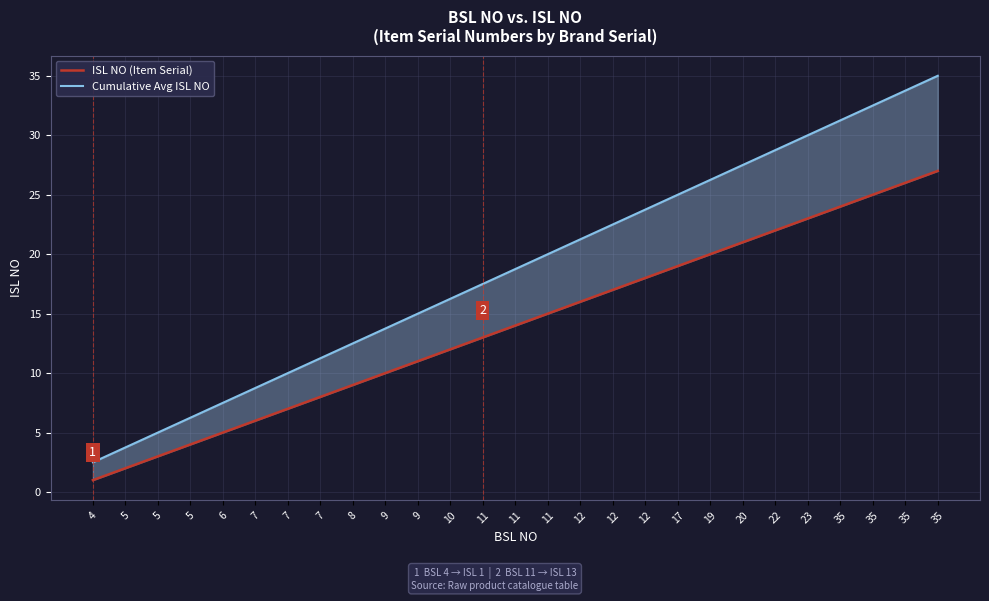

Which series has the largest total across all categories?

Cumulative Avg ISL NO